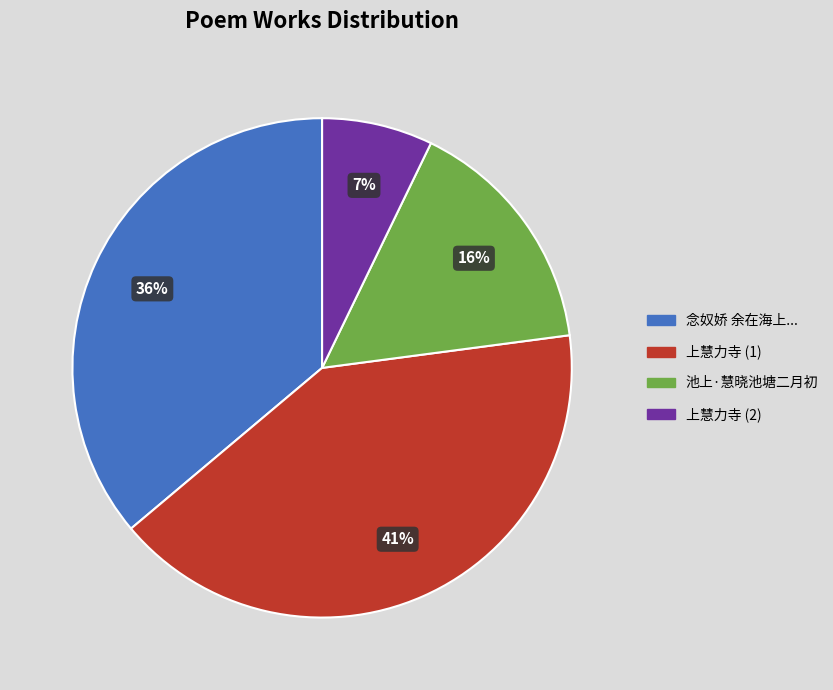

To the nearest percent, what is the difference between the largest and smallest slice percentages?

34%